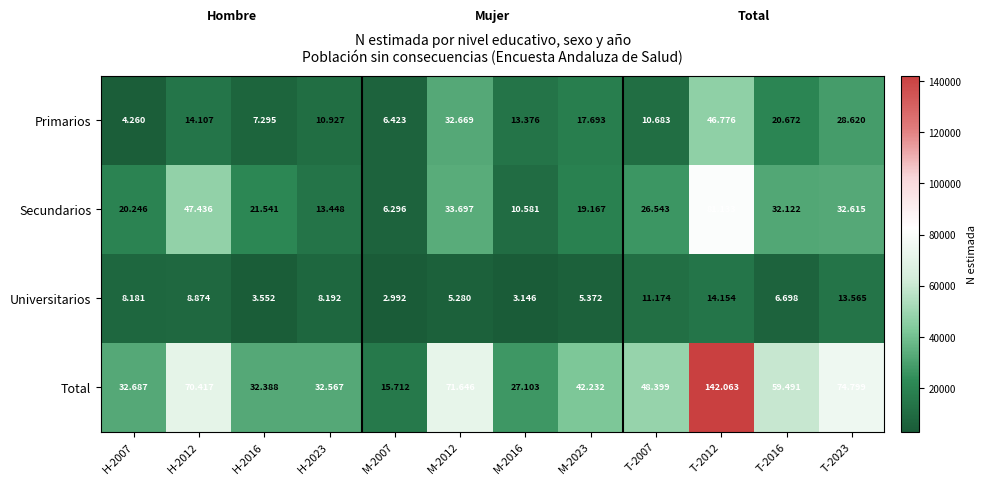

Rank the series at M-2016 from lowest to highest value.

Universitarios, Secundarios, Primarios, Total